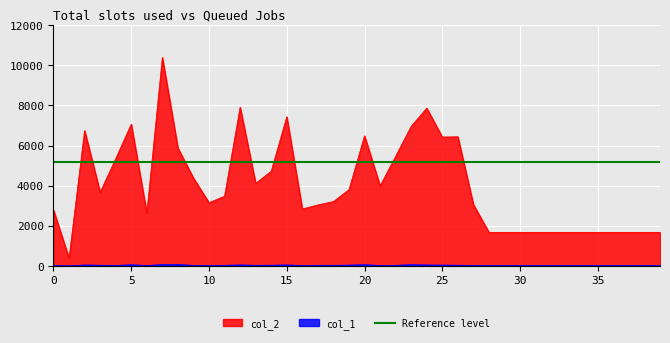

What is the difference between the col_1 values at 35 and 18?

9